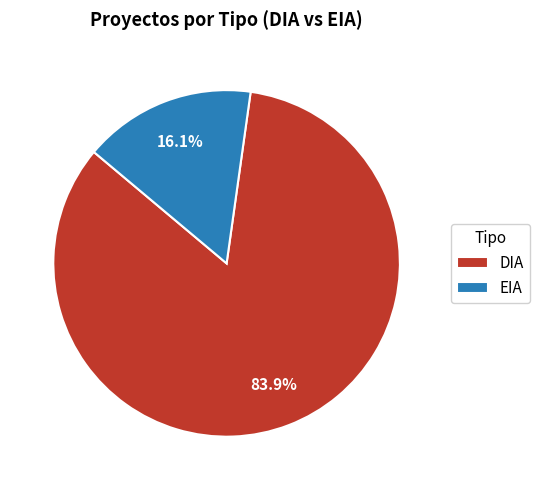

To the nearest percent, what is the difference between the largest and smallest slice percentages?

68%